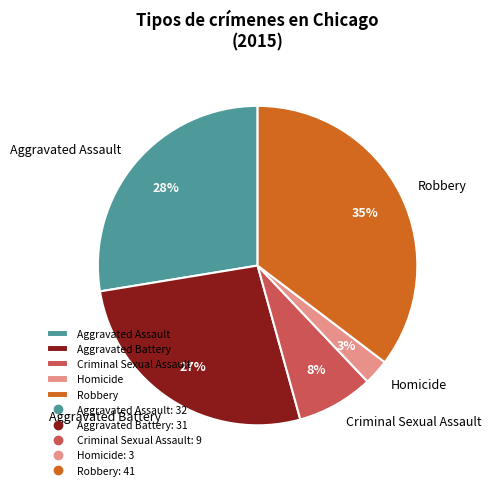

To the nearest percent, what is the difference between the Homicide and Aggravated Battery slice percentages?

24%